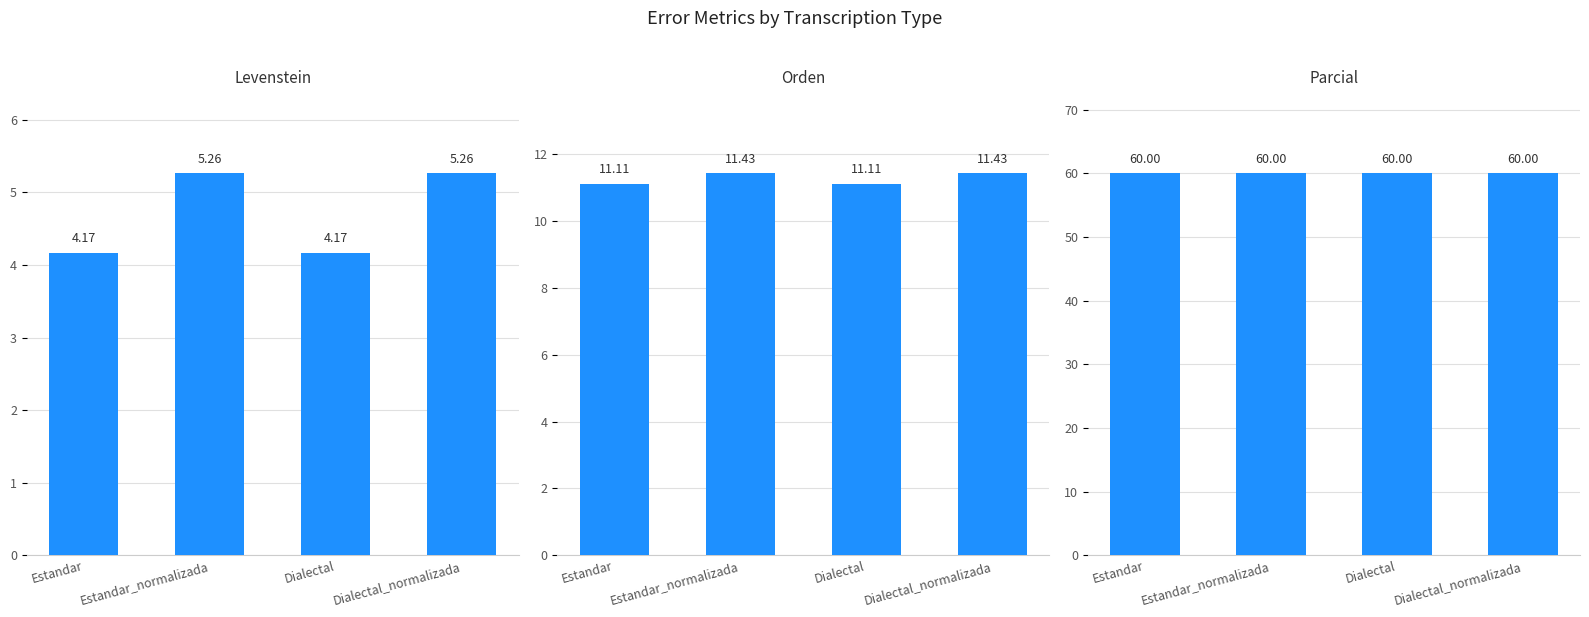

What is the sum of all Parcial values?

240.0